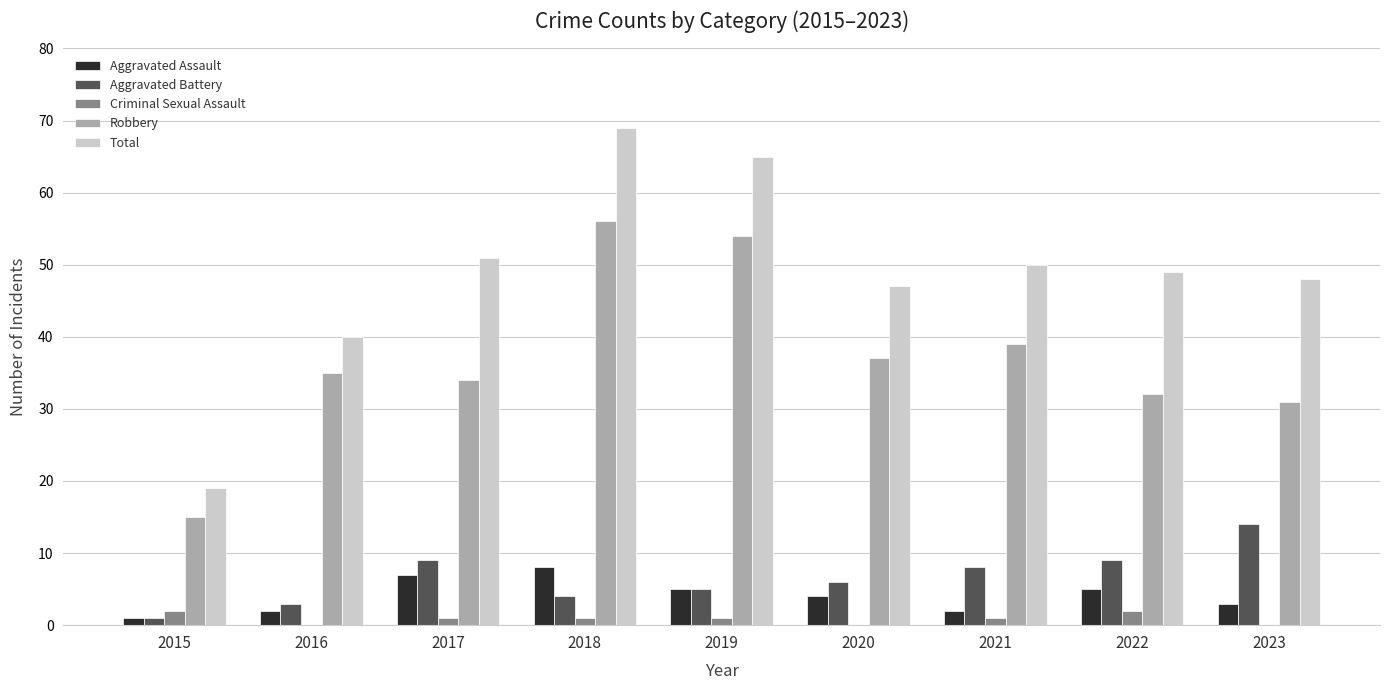

How many distinct data groups are displayed?

5